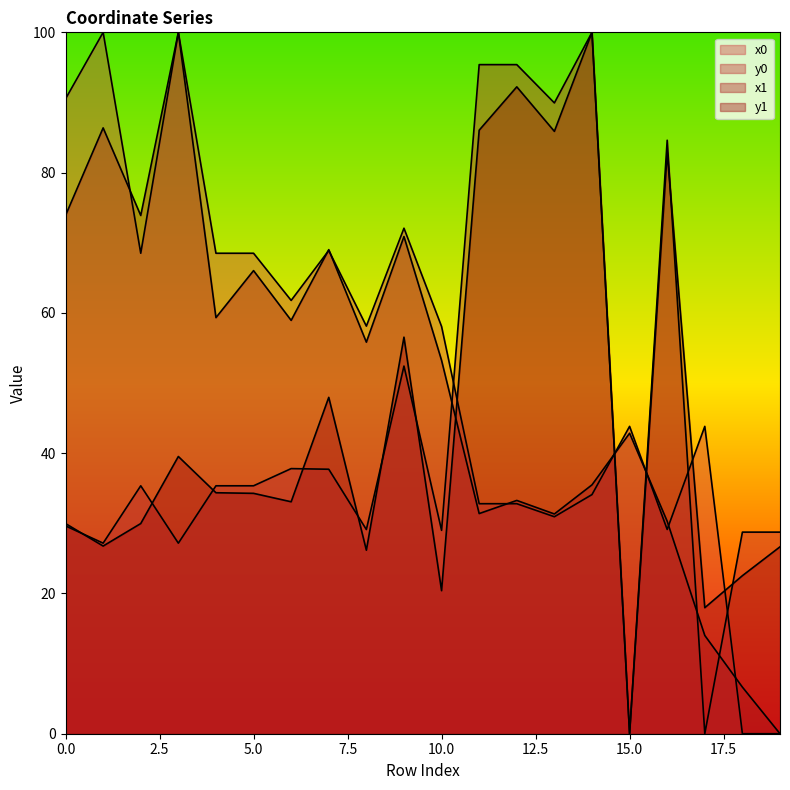

How many interior local peaks does the x1 series have?

7